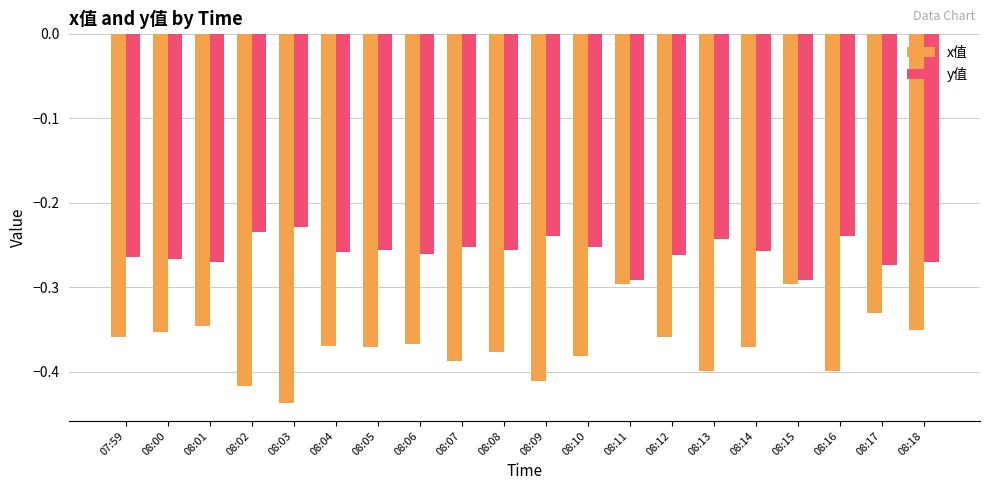

True or false: y值 has a value of -0.4 at 08:02.

False